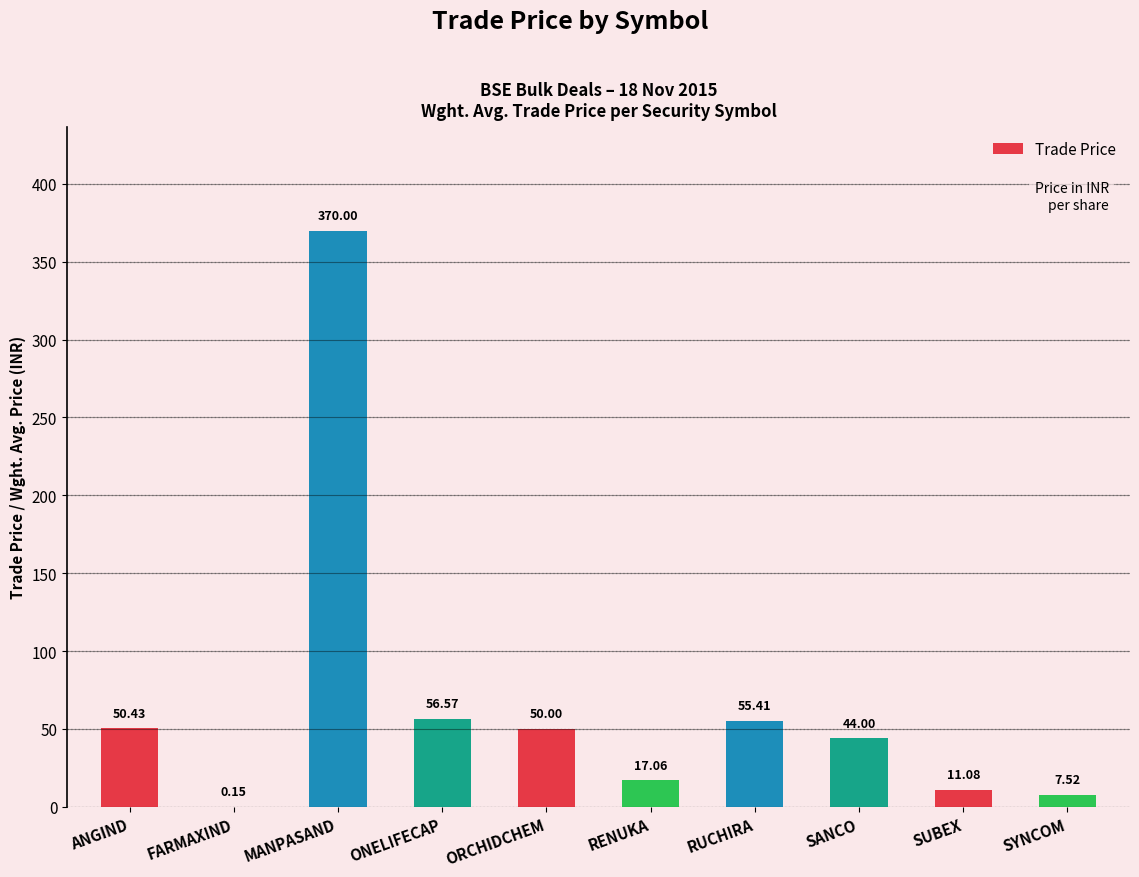

What is the sum of all values?

662.2